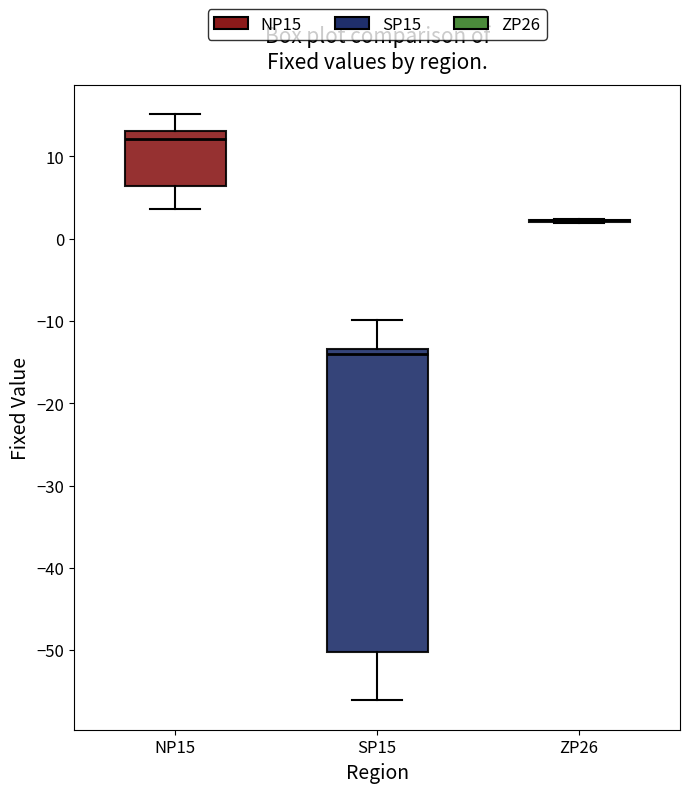

Reading left to right, transcribe this box plot: for each box, give where its median line is, the range the box spans, and where its two whiskers end, as read against the y-axis. The values are not printed on the chart, so give them approximately, as read against the axis.

NP15: median 12, box 6 to 13, whiskers 4 to 15
SP15: median -14, box -50 to -13, whiskers -56 to -10
ZP26: box collapsed to a line at 2, whiskers 2 to 2